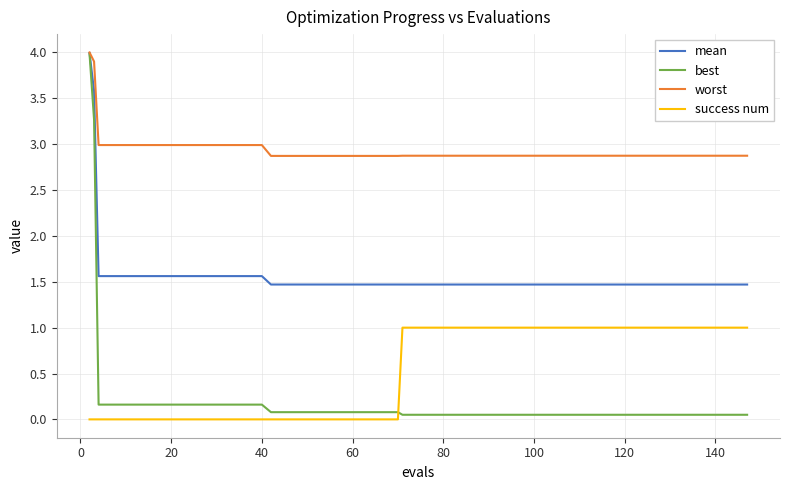

True or false: success num and worst intersect in this chart.

False